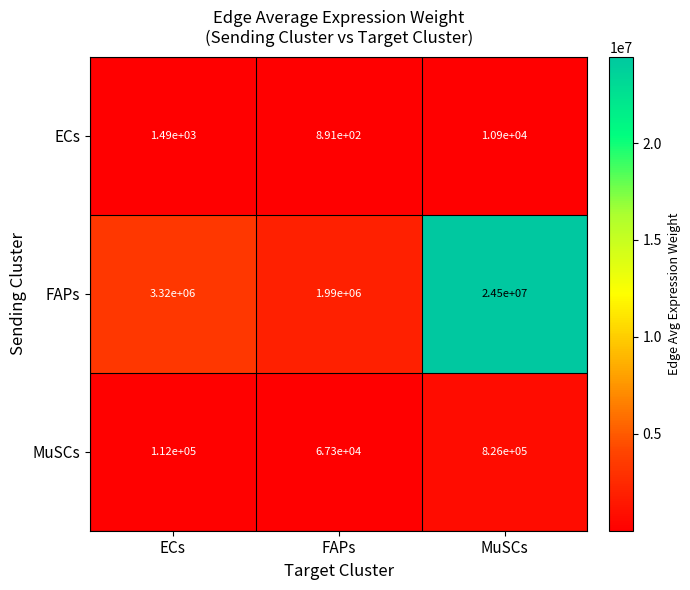

At which category does the chart reach its peak across all series?

MuSCs